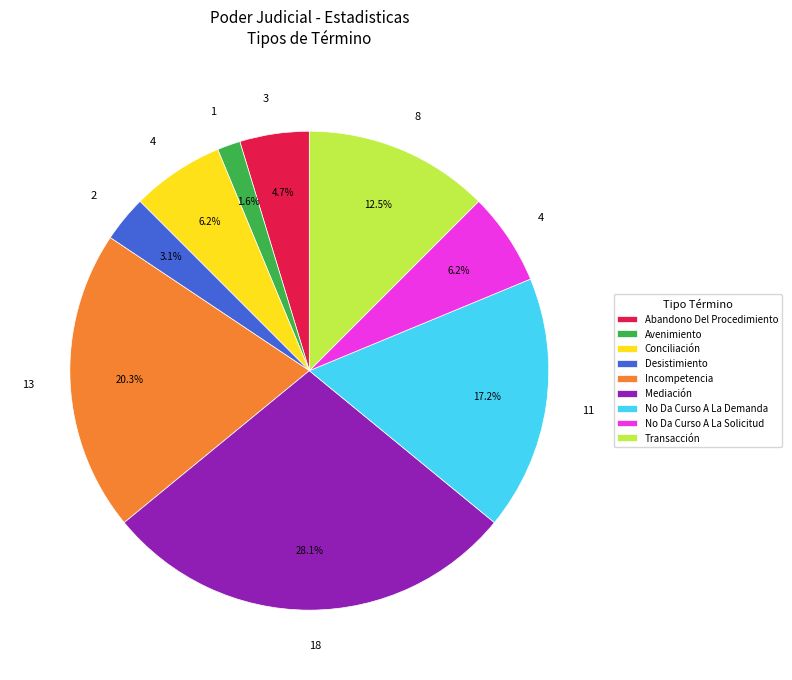

Is there a majority slice in this chart?

No